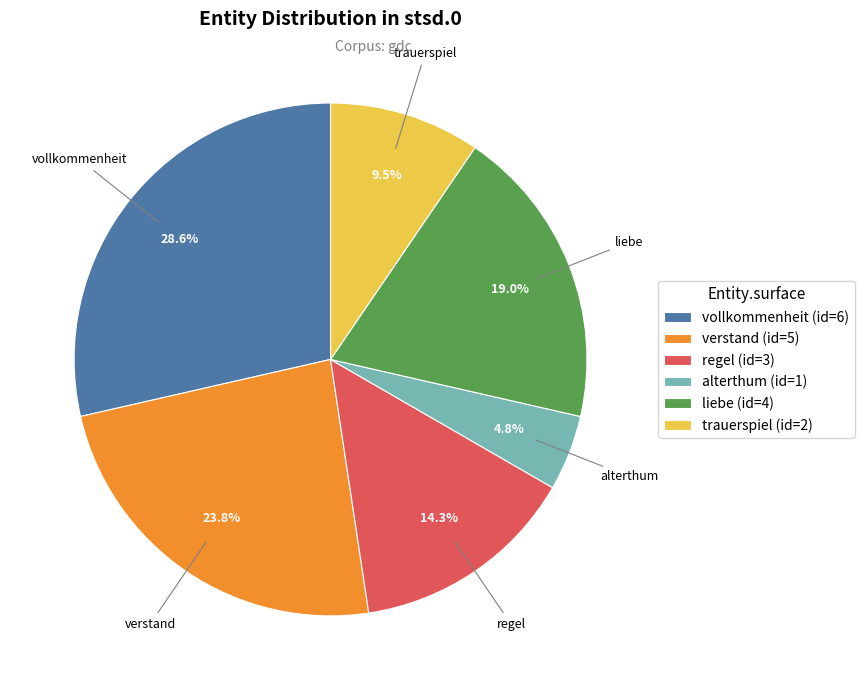

How many segments does this pie chart have?

6